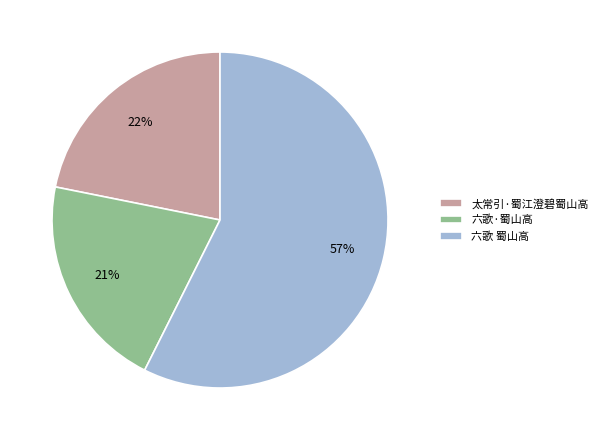

To the nearest percent, what is the average slice percentage?

33%